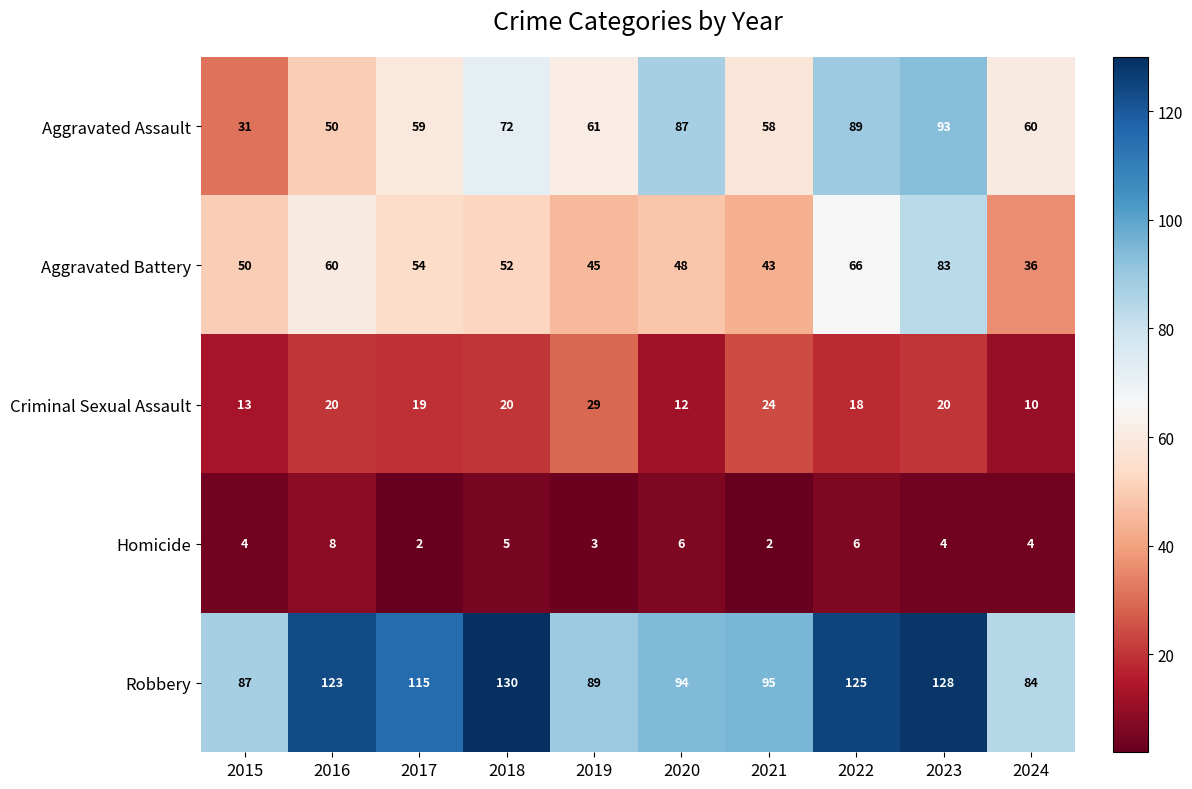

Which series has the largest range (max minus min)?

Aggravated Assault